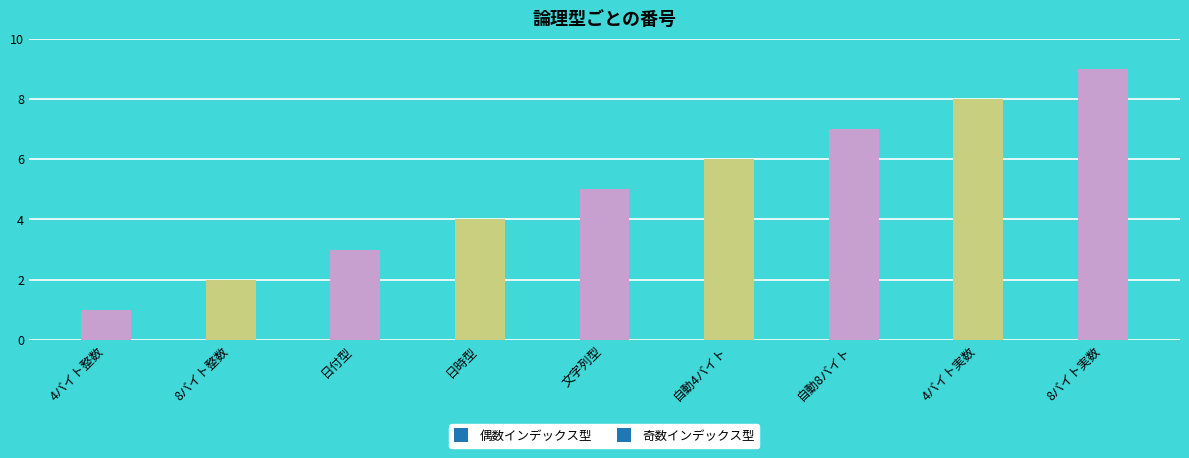

Reading right to left, list all the values displayed in this chart.

8バイト実数=9	4バイト実数=8	自動8バイト=7	自動4バイト=6	文字列型=5	日時型=4	日付型=3	8バイト整数=2	4バイト整数=1